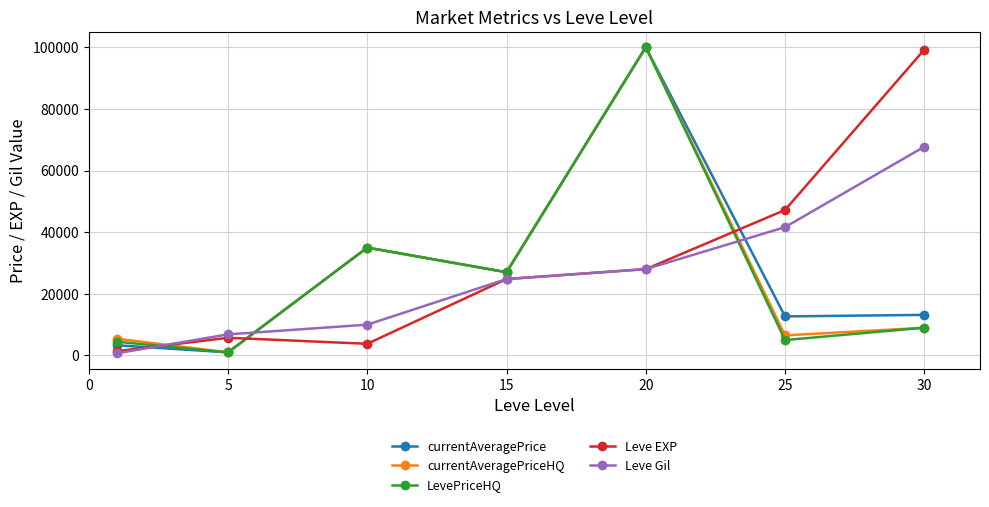

Which series ends up on top after the final intersection of LevePriceHQ and Leve EXP?

Leve EXP